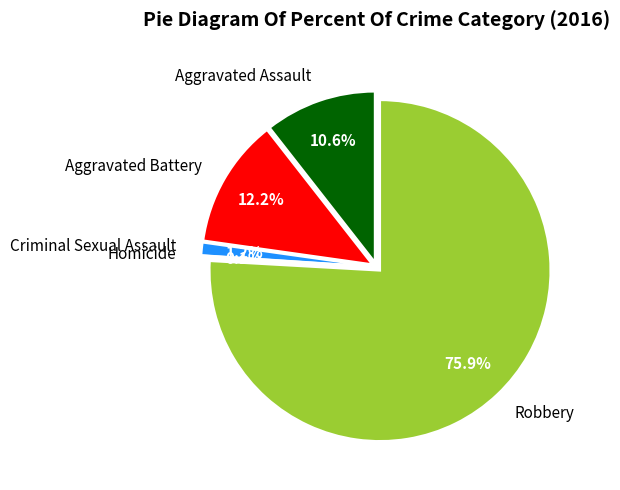

Which category accounts for the majority?

Robbery